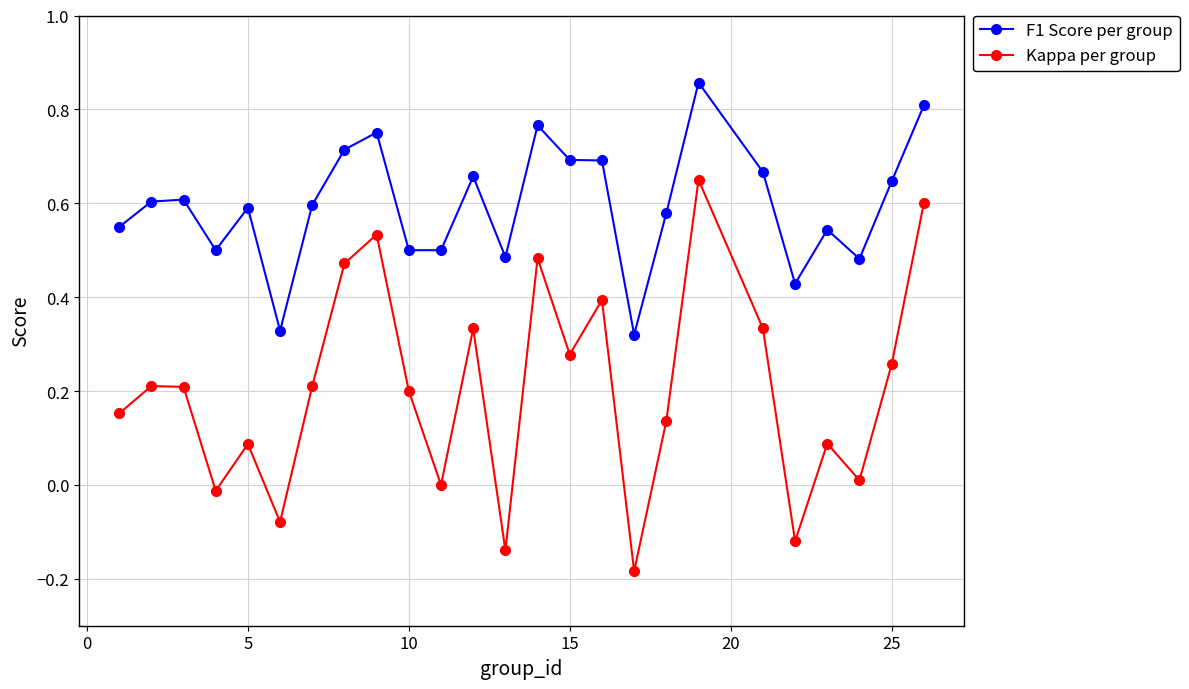

Which series has the largest range (max minus min)?

Kappa per group